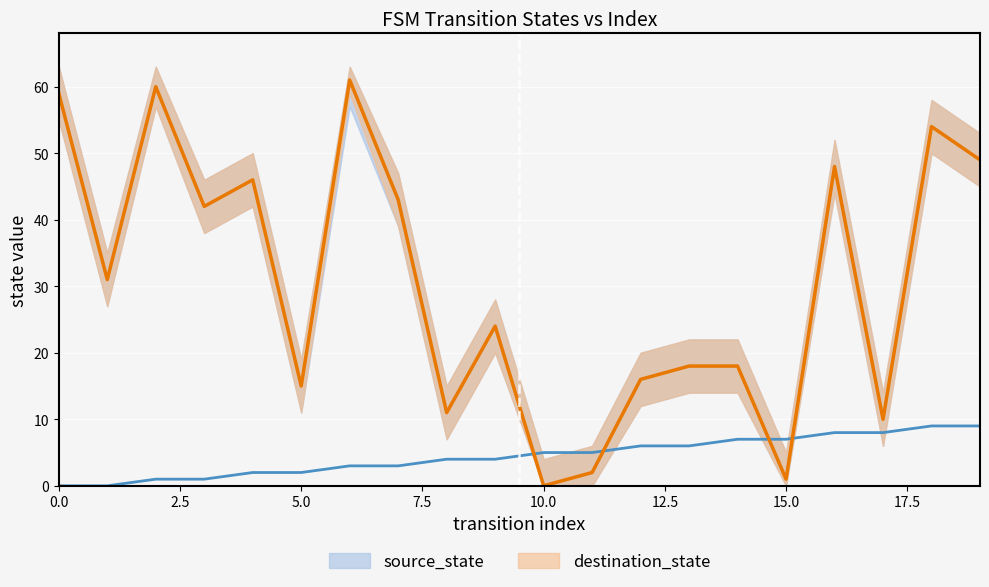

Rank the series at 15 from highest to lowest value.

source_state, destination_state